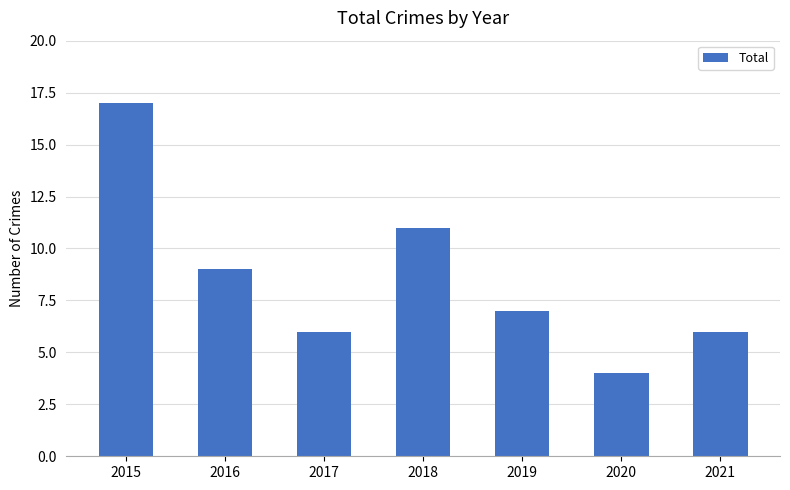

How many values are below 7?

3